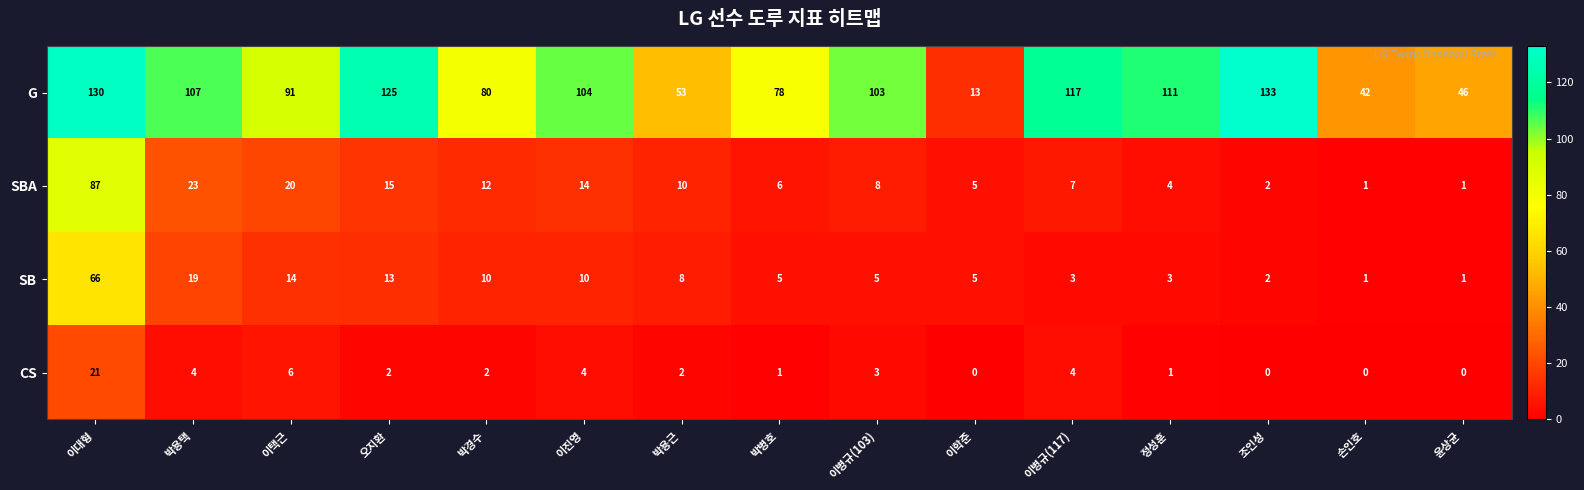

What is the difference between the maximum and minimum values in the SB series?

65